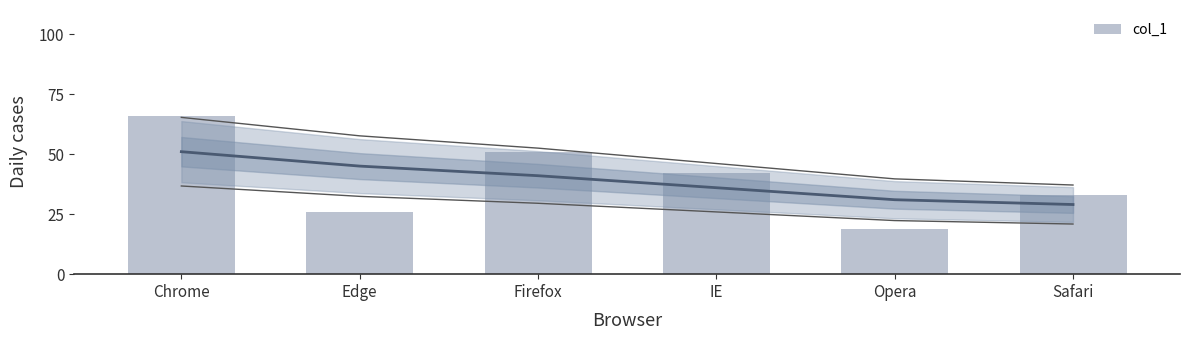

True or false: the data shows 29 at Opera.

False